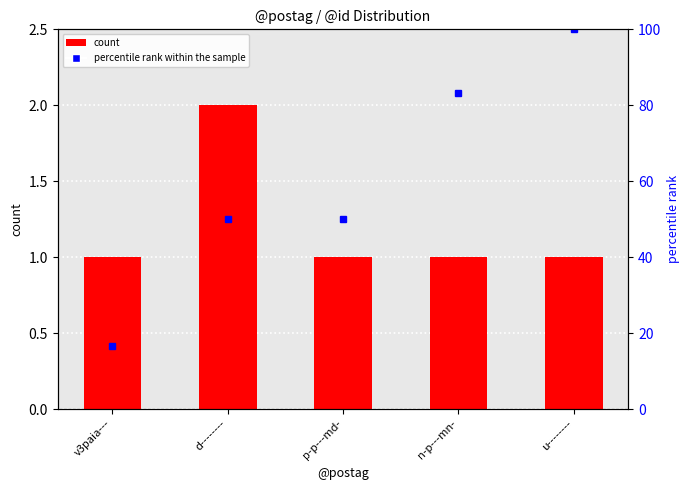

What is the approximate value at n-p---mn-?

1